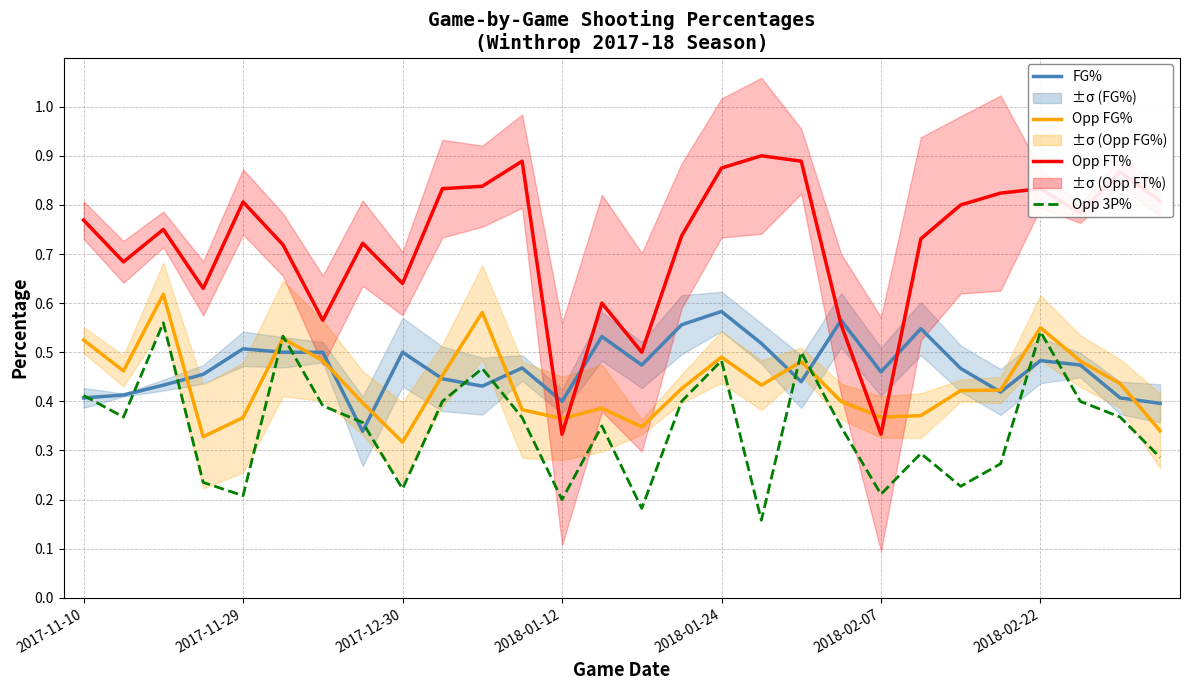

What is the average value of the Opp FG% series?

0.4